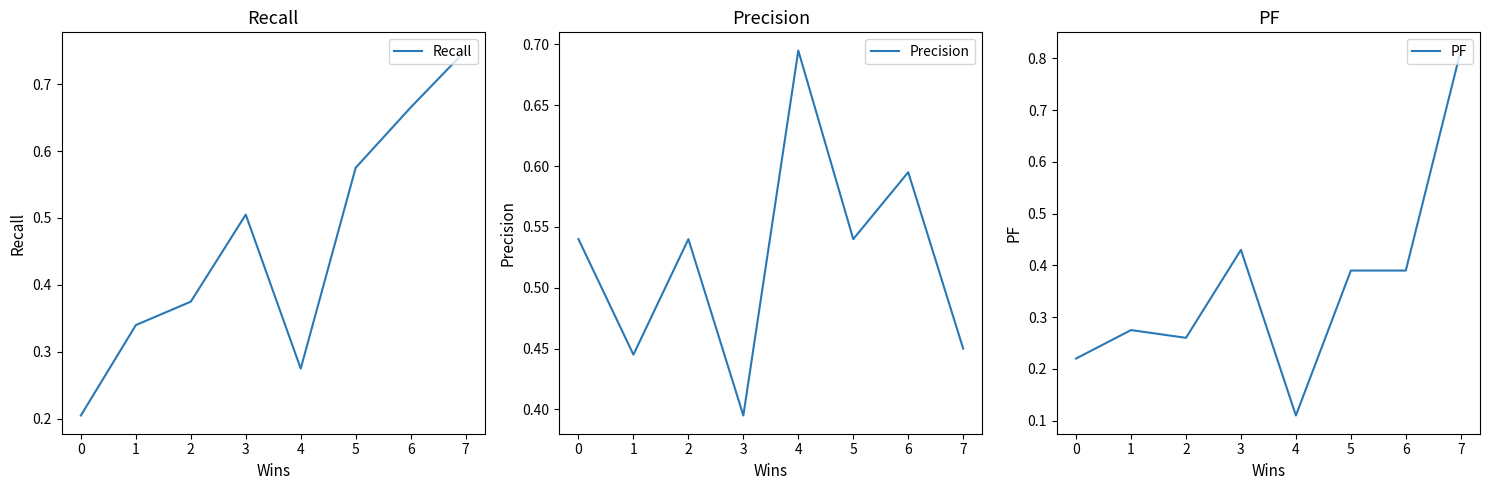

How many times do PF and Recall cross each other?

2